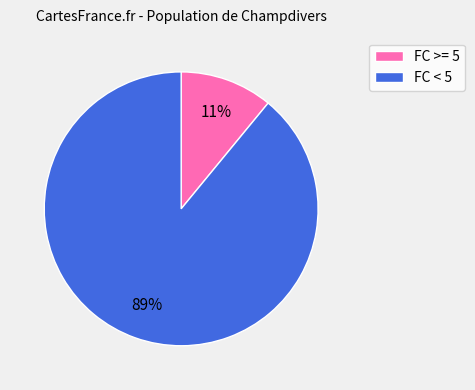

Which category has the biggest portion of the pie?

FC < 5